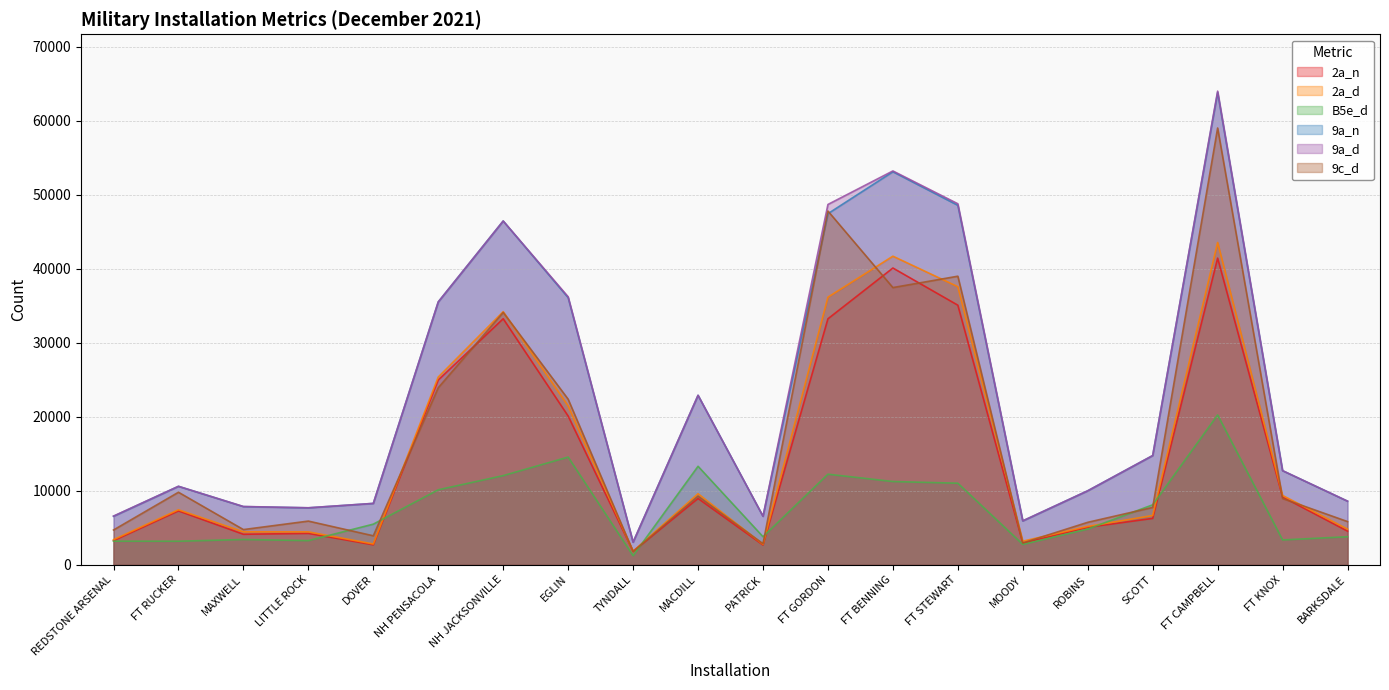

How many intersections are there between 9c_d and 9a_n?

2